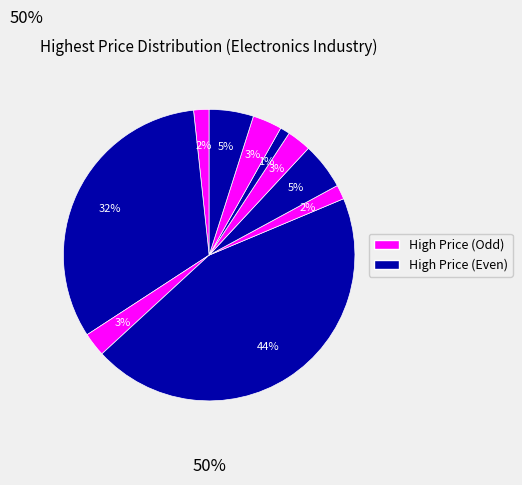

How many slices are in this pie chart?

10